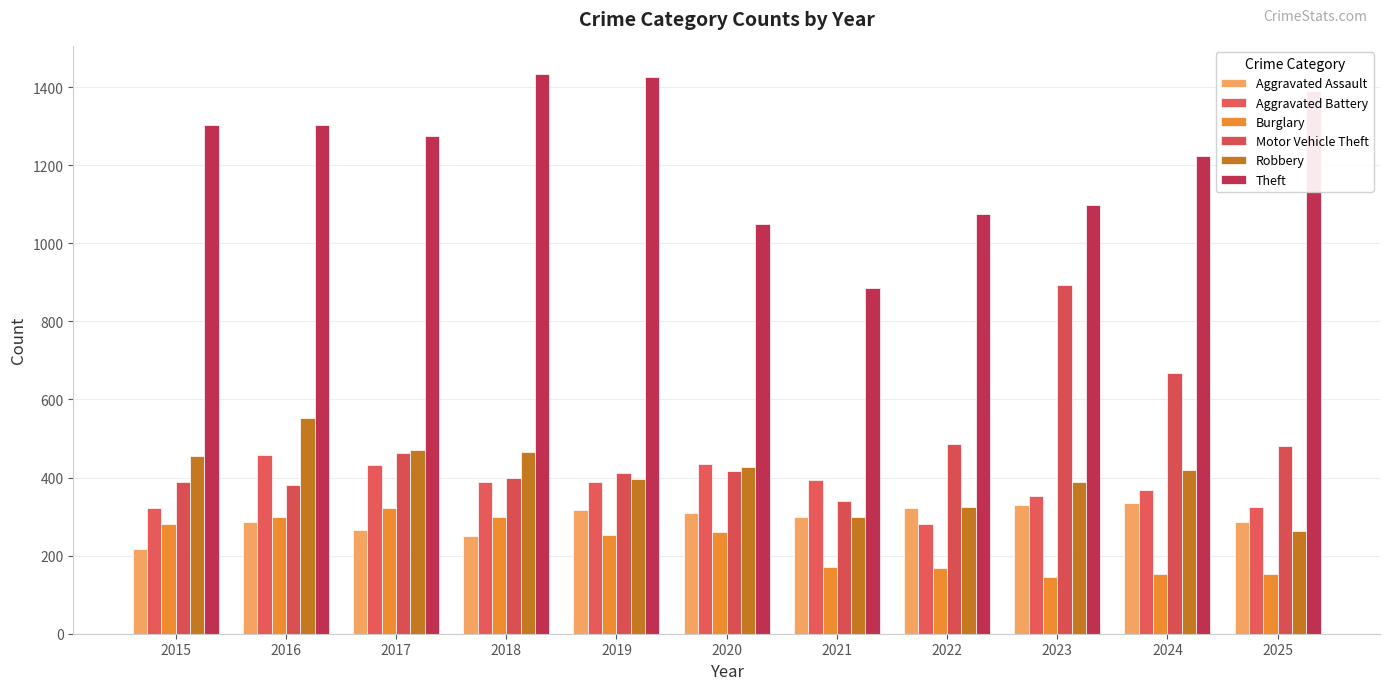

How many data points does each series have?

11